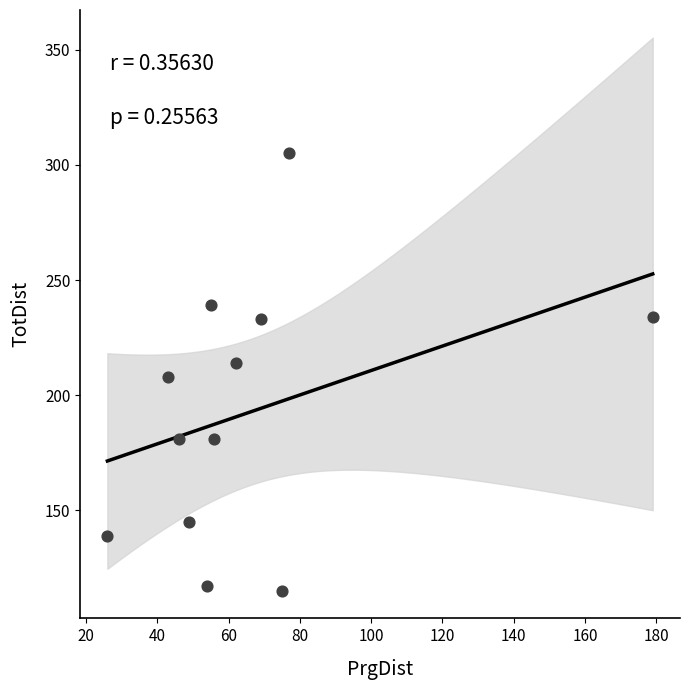

What is the range of Y values (max minus min)?

190